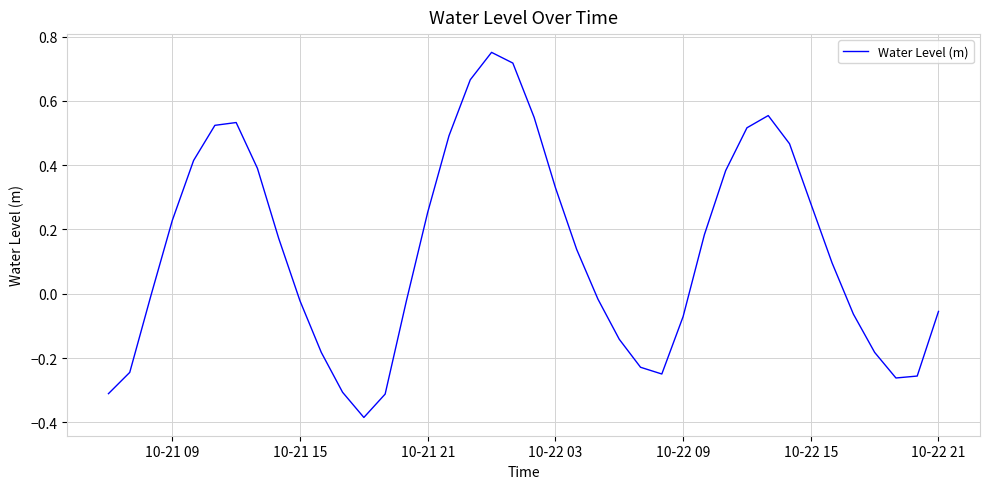

What is the difference between the maximum and minimum values?

1.1